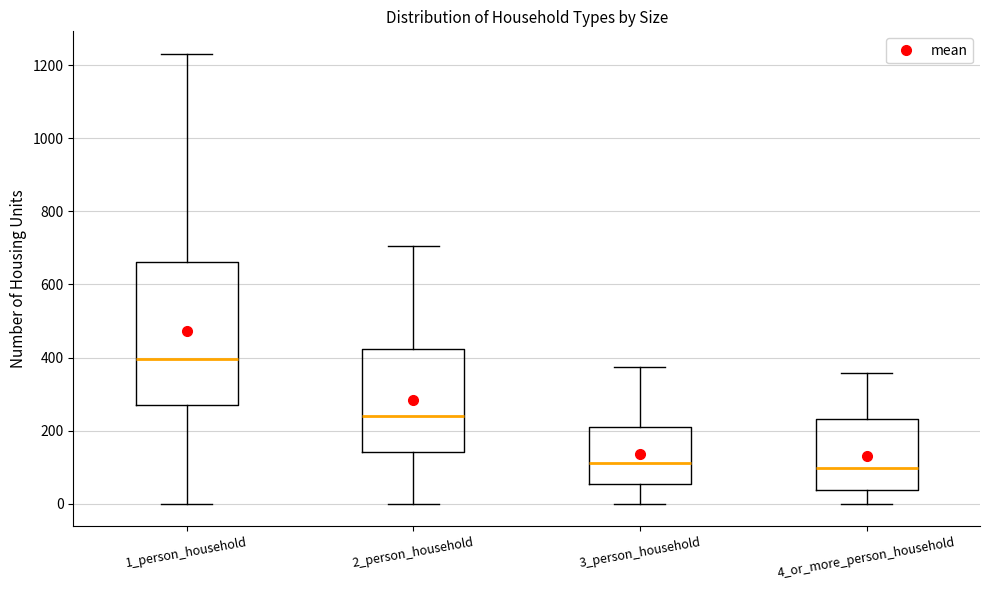

Reading left to right, read every box against the y-axis: the position of its median line, the range the box covers, and the ends of its whiskers. The values are not printed on the chart, so give them approximately, as read against the axis.

1_person_household: median 400, box 280 to 660, whiskers 0 to 1240
2_person_household: median 240, box 140 to 420, whiskers 0 to 700
3_person_household: median 120, box 60 to 220, whiskers 0 to 380
4_or_more_person_household: median 100, box 40 to 240, whiskers 0 to 360